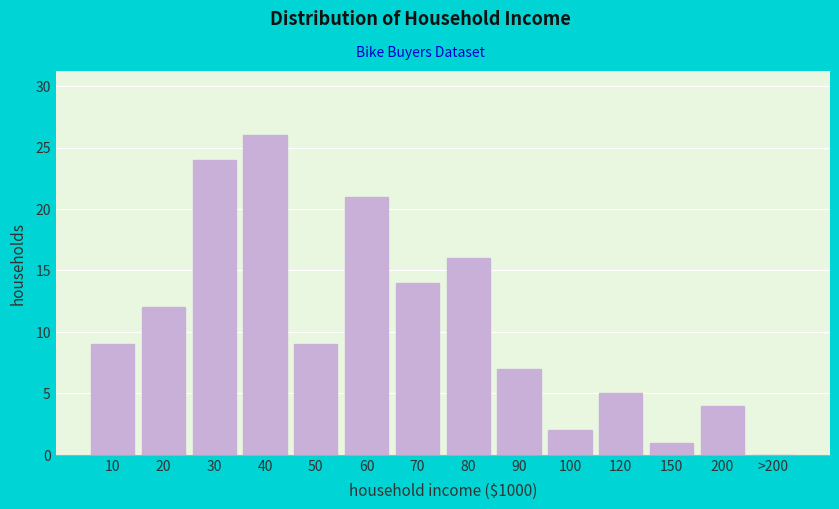

Reading left to right, transcribe all the data shown in this chart.

10=9	20=12	30=24	40=26	50=9	60=21	70=14	80=16	90=7	100=2	120=5	150=1	200=4	>200=0